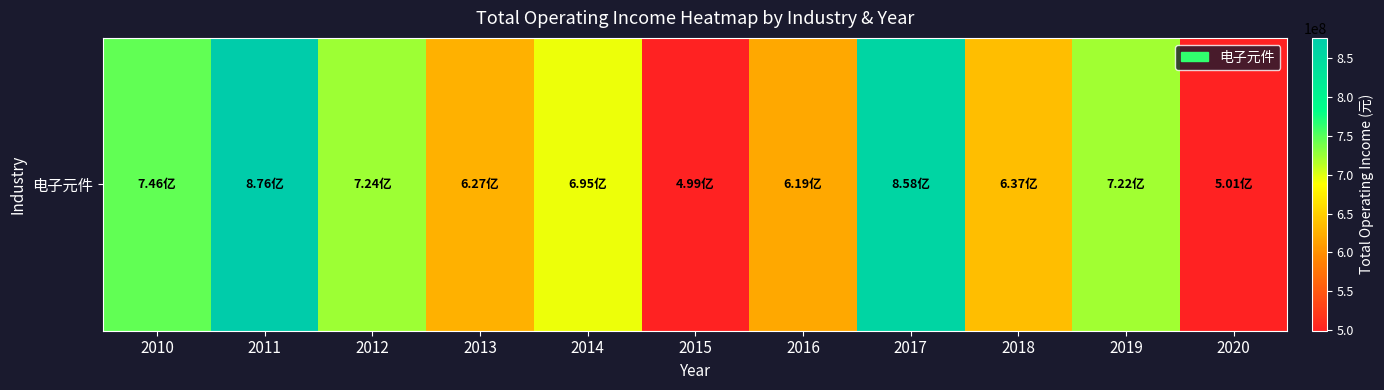

Rank the categories by value from lowest to highest.

2015, 2020, 2016, 2013, 2018, 2014, 2019, 2012, 2010, 2017, 2011